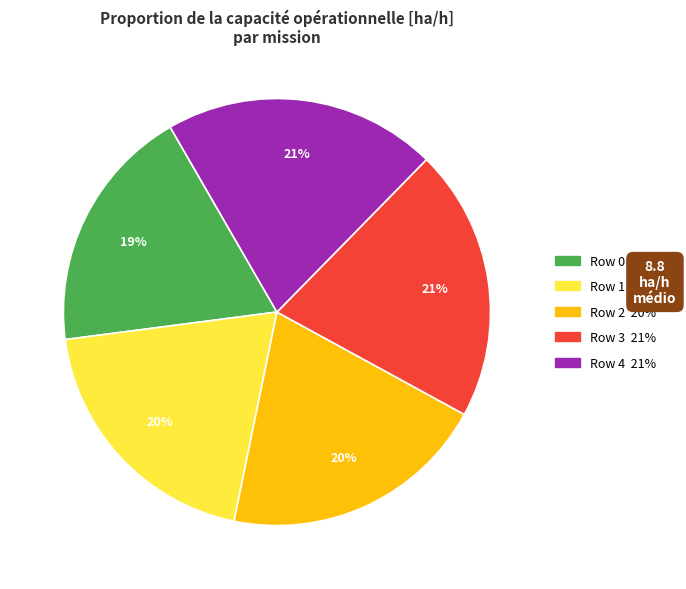

What is the ratio of the value at Row 3 to the value at Row 4?

1.0